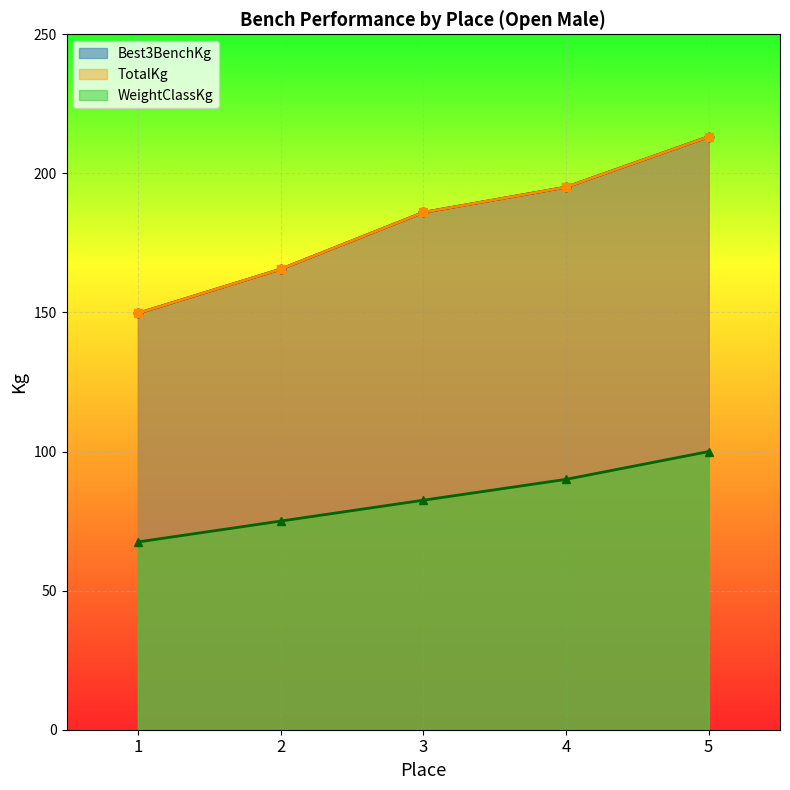

True or false: TotalKg and WeightClassKg cross at least once.

False